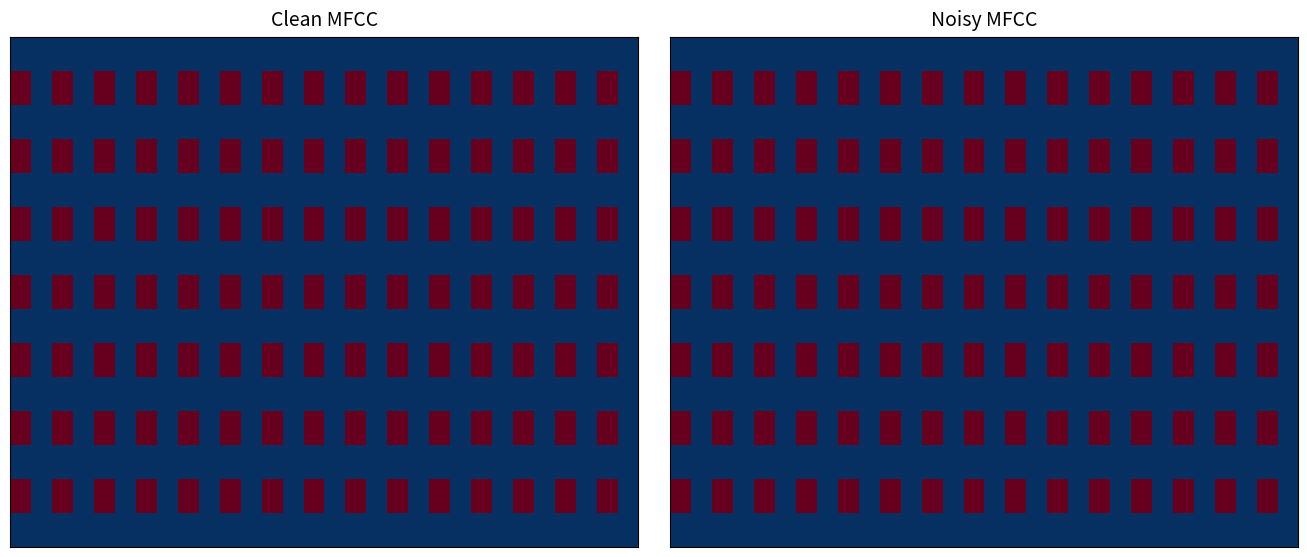

Reading left to right, what are all the values shown in this chart?

row_0: 0	0	0	0	0	0	0	0	0	0	0	0	0	0	0	0	0	0	0	0	0	0	0	0	0	0	0	0	0	0
row_1: 3	0	3	0	3	0	3	0	3	0	3	0	3	0	3	0	3	0	3	0	3	0	3	0	3	0	3	0	3	0
row_2: 0	0	0	0	0	0	0	0	0	0	0	0	0	0	0	0	0	0	0	0	0	0	0	0	0	0	0	0	0	0
row_3: 3	0	3	0	3	0	3	0	3	0	3	0	3	0	3	0	3	0	3	0	3	0	3	0	3	0	3	0	3	0
row_4: 0	0	0	0	0	0	0	0	0	0	0	0	0	0	0	0	0	0	0	0	0	0	0	0	0	0	0	0	0	0
row_5: 3	0	3	0	3	0	3	0	3	0	3	0	3	0	3	0	3	0	3	0	3	0	3	0	3	0	3	0	3	0
row_6: 0	0	0	0	0	0	0	0	0	0	0	0	0	0	0	0	0	0	0	0	0	0	0	0	0	0	0	0	0	0
row_7: 3	0	3	0	3	0	3	0	3	0	3	0	3	0	3	0	3	0	3	0	3	0	3	0	3	0	3	0	3	0
row_8: 0	0	0	0	0	0	0	0	0	0	0	0	0	0	0	0	0	0	0	0	0	0	0	0	0	0	0	0	0	0
row_9: 3	0	3	0	3	0	3	0	3	0	3	0	3	0	3	0	3	0	3	0	3	0	3	0	3	0	3	0	3	0
row_10: 0	0	0	0	0	0	0	0	0	0	0	0	0	0	0	0	0	0	0	0	0	0	0	0	0	0	0	0	0	0
row_11: 3	0	3	0	3	0	3	0	3	0	3	0	3	0	3	0	3	0	3	0	3	0	3	0	3	0	3	0	3	0
row_12: 0	0	0	0	0	0	0	0	0	0	0	0	0	0	0	0	0	0	0	0	0	0	0	0	0	0	0	0	0	0
row_13: 3	0	3	0	3	0	3	0	3	0	3	0	3	0	3	0	3	0	3	0	3	0	3	0	3	0	3	0	3	0
row_14: 0	0	0	0	0	0	0	0	0	0	0	0	0	0	0	0	0	0	0	0	0	0	0	0	0	0	0	0	0	0